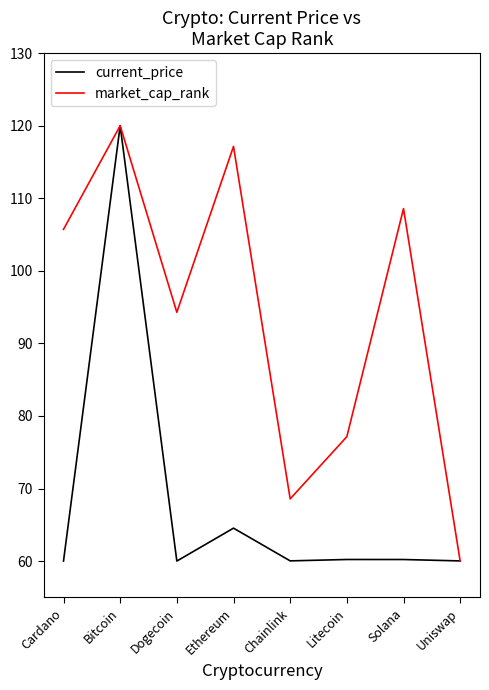

What is the difference between the second highest and minimum values in the current_price series?

4.5